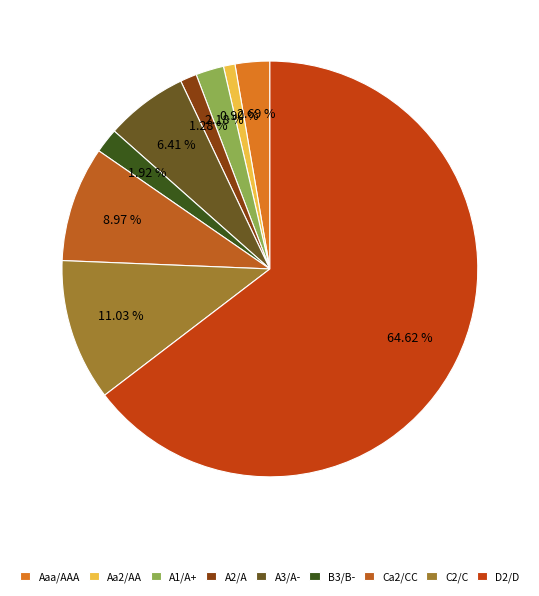

To the nearest percent, what is the average slice percentage?

11%